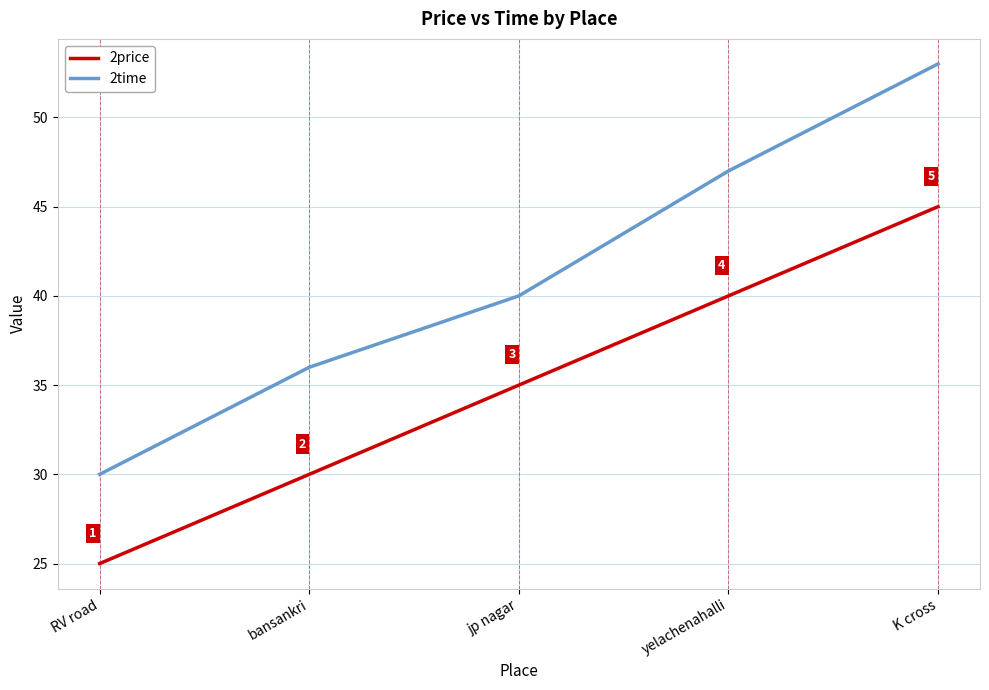

Which series has the largest total across all categories?

2time